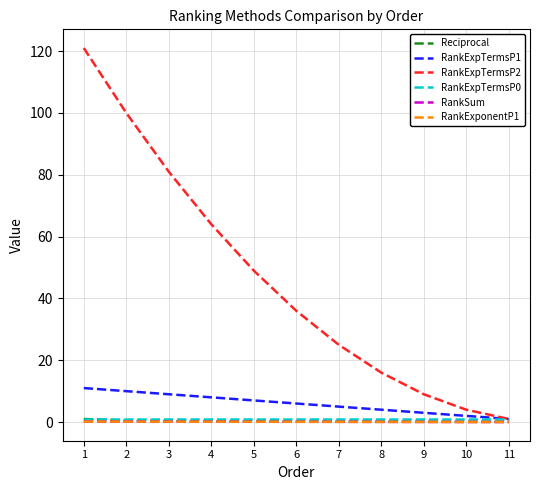

What is the value of the Reciprocal point at the 11th from the left?

0.1